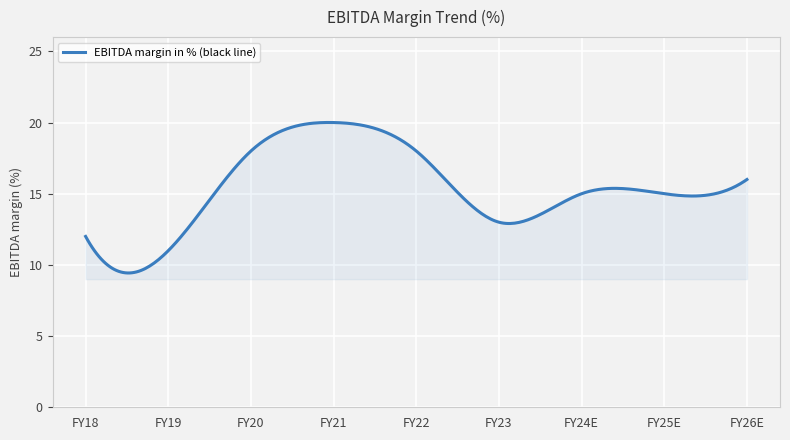

What is the minimum value shown in the chart?

9.4